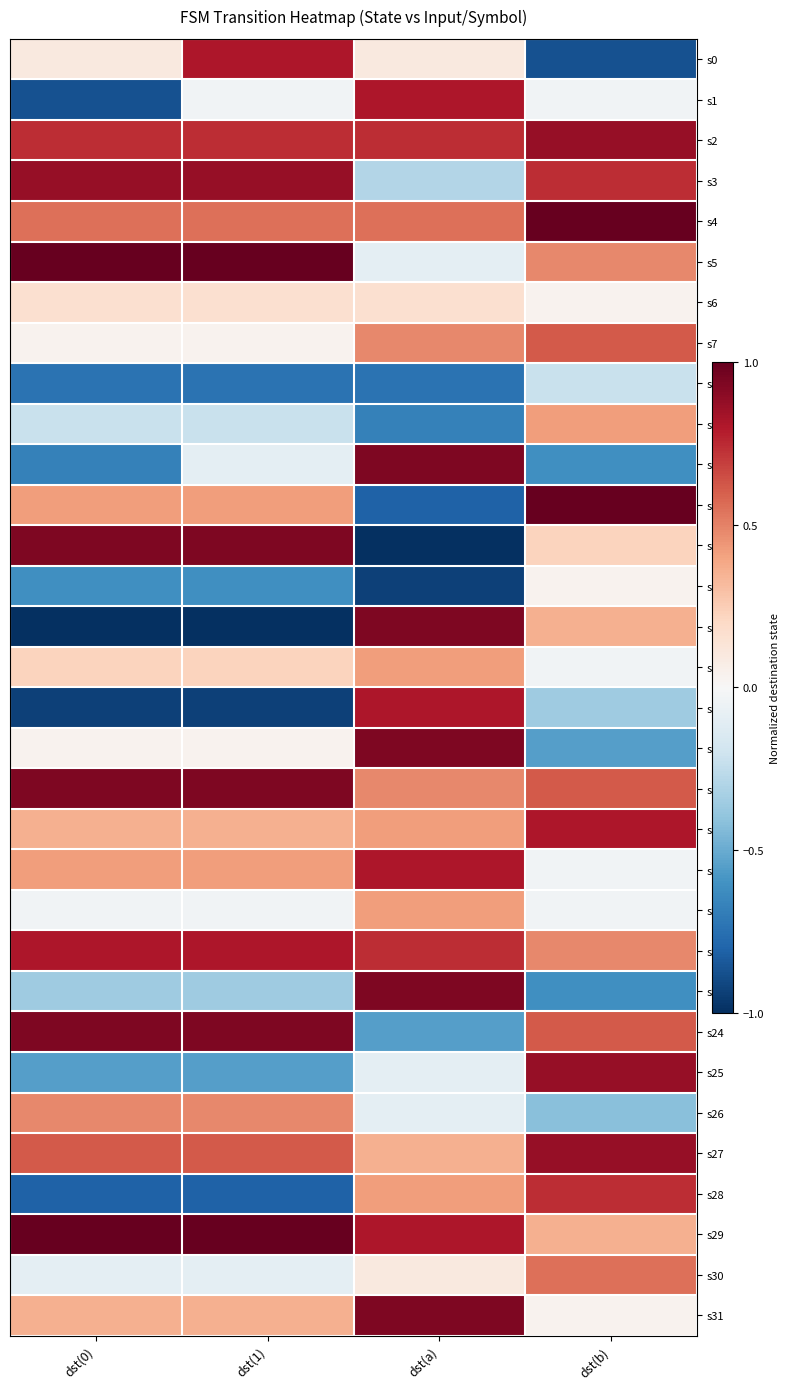

Which series has the largest total across all categories?

s29